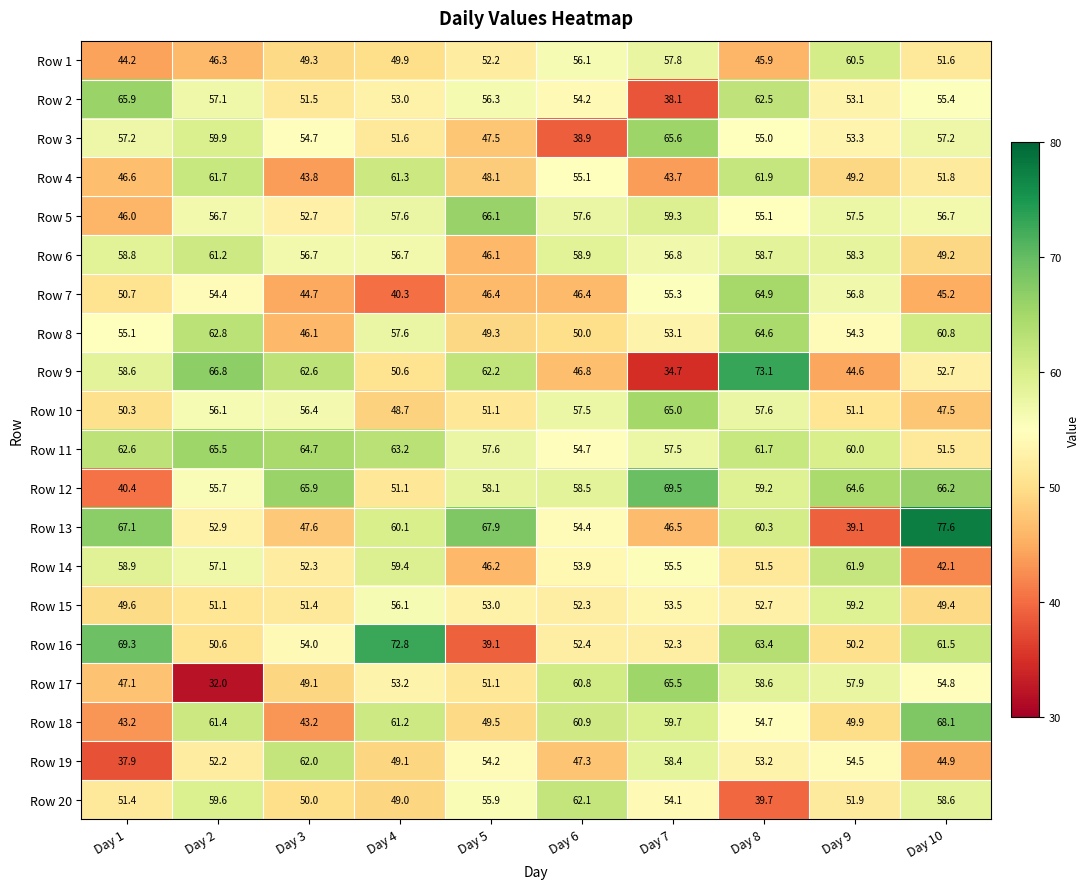

Rank the categories by Row 13 value from highest to lowest.

Day 10, Day 5, Day 1, Day 8, Day 4, Day 6, Day 2, Day 3, Day 7, Day 9